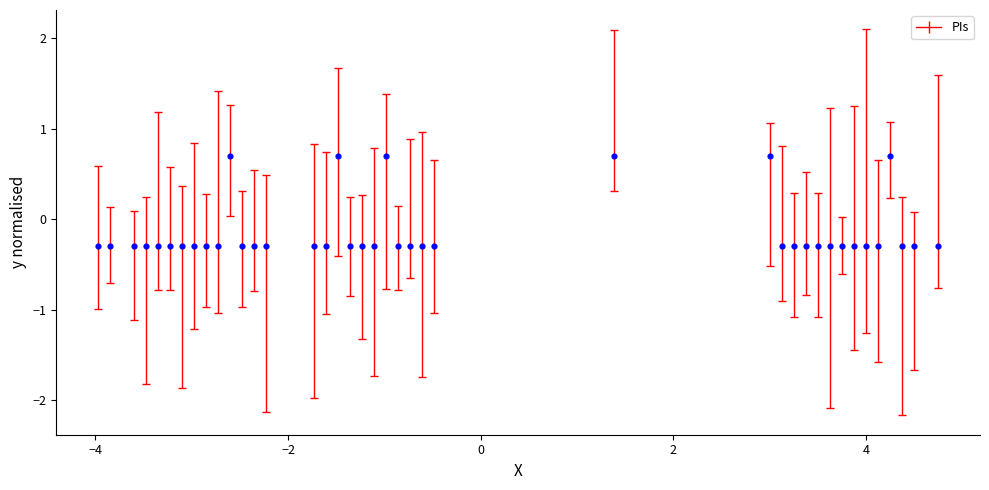

What is the range of X values (max minus min)?

8.7